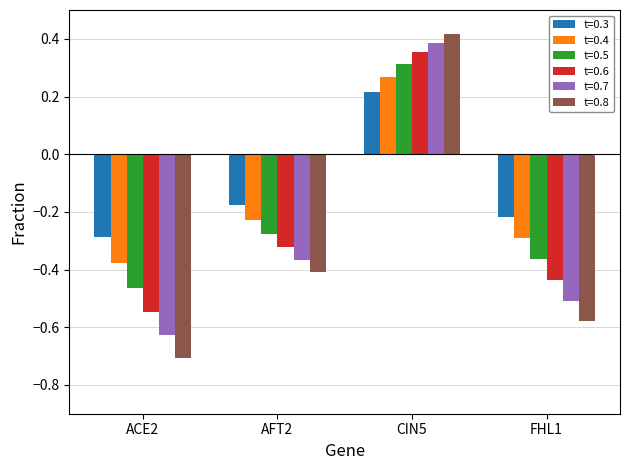

How many values in t=0.6 are below zero?

3